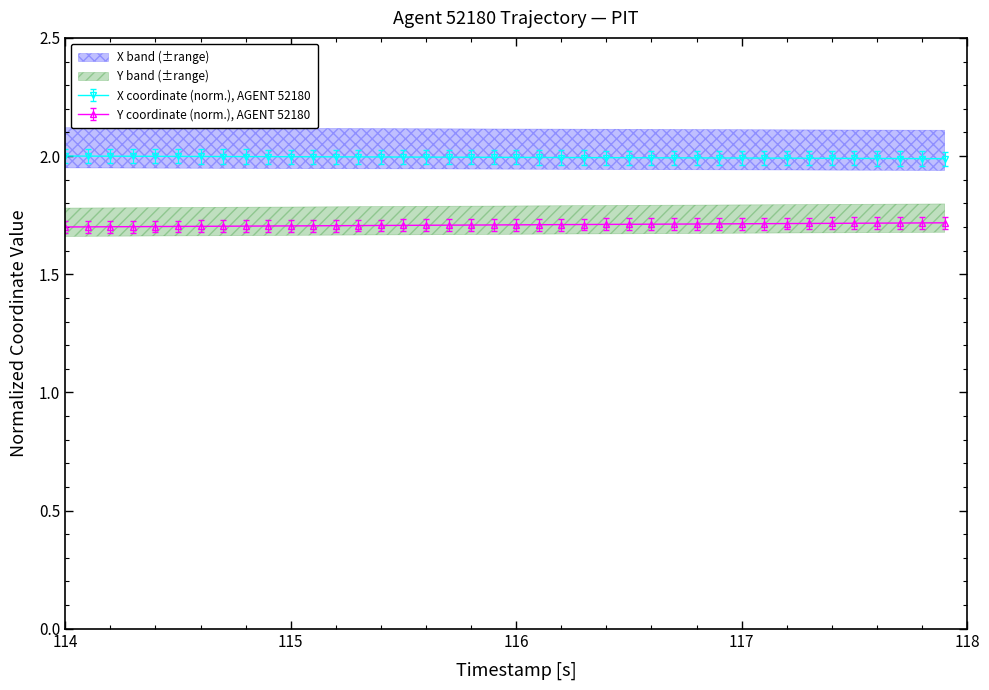

At how many categories does at least one series exceed 1?

40